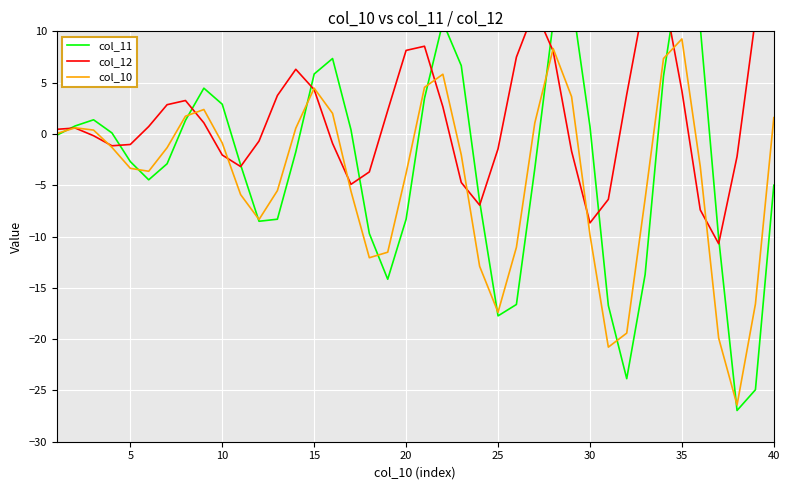

Is it true that col_10 equals -14.9 at 30?

False